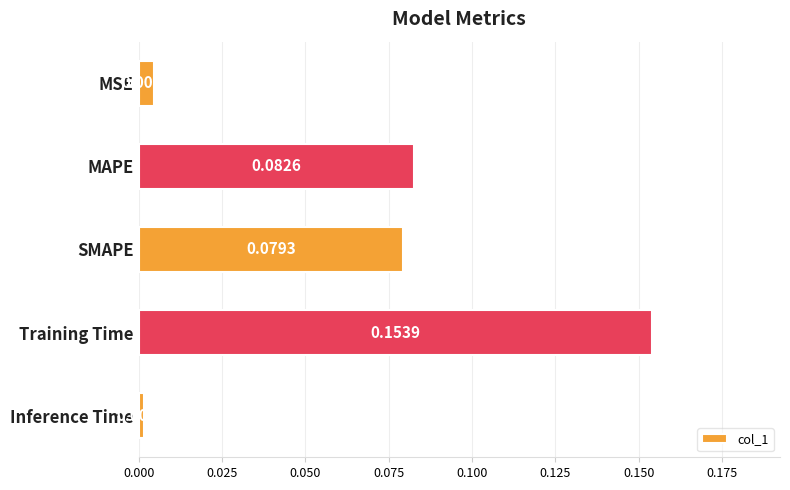

Where is the data nearest to the value 0?

Inference Time